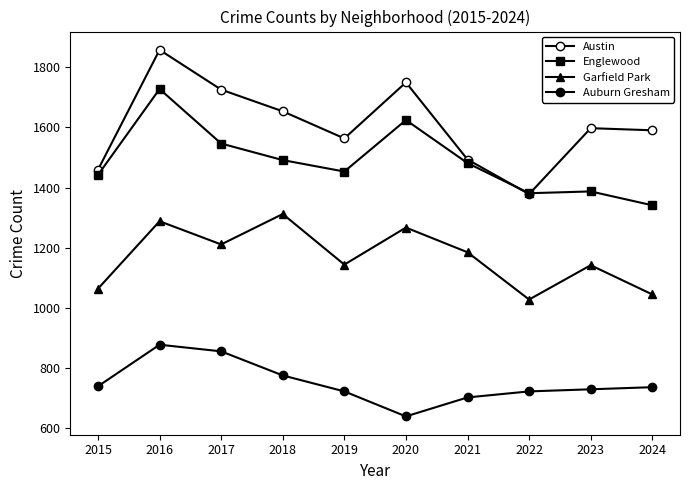

Is the value of Englewood at 2017 greater than the value of Garfield Park at 2017?

Yes